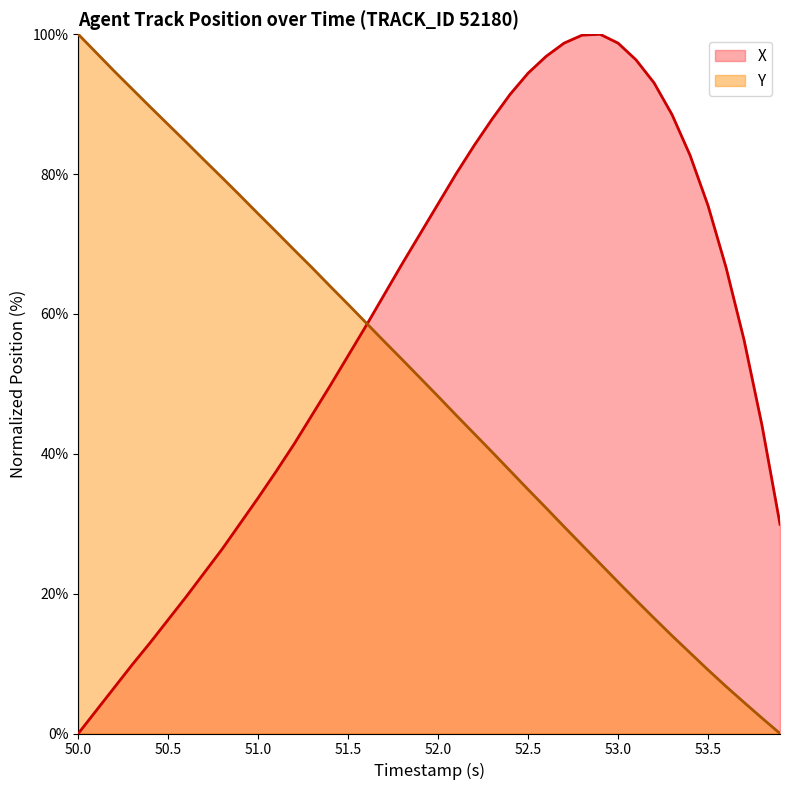

True or false: Y has more than 1 points higher than both neighbors.

False